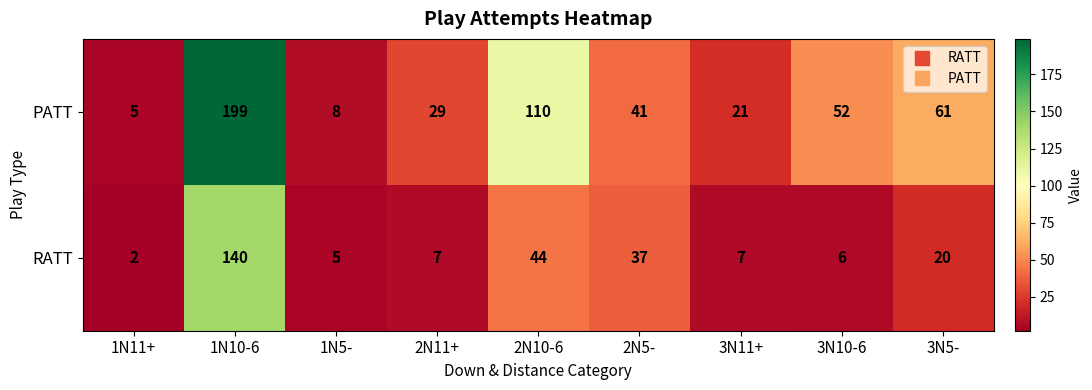

Which category has the lowest value across all series?

1N11+